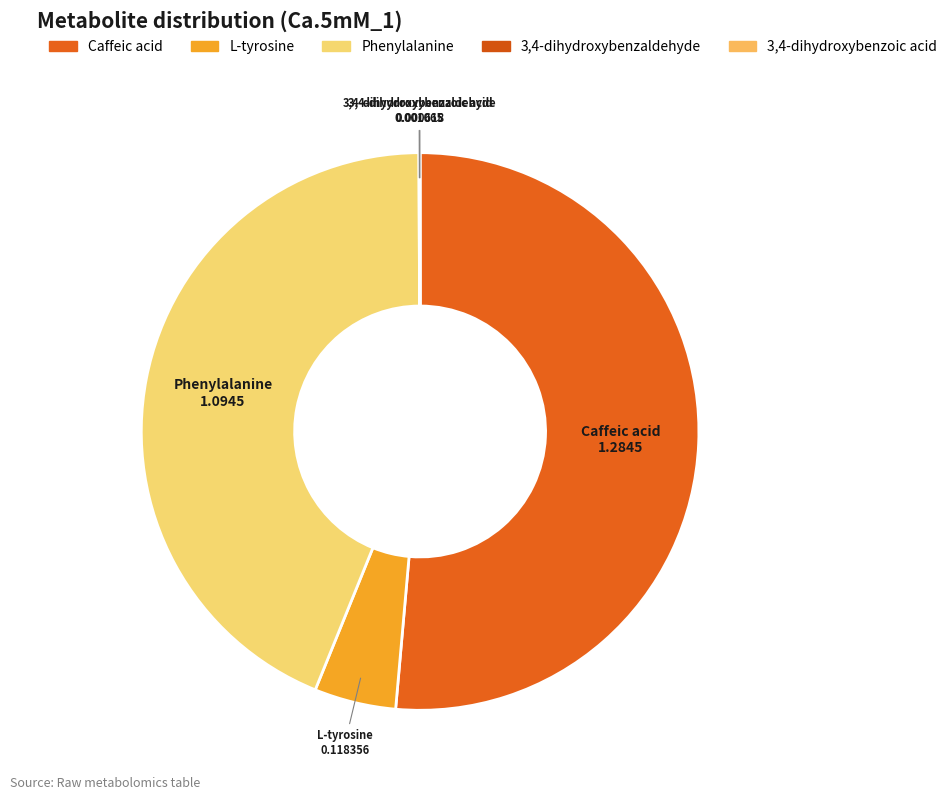

Combined, do Caffeic acid and L-tyrosine account for over 50%?

Yes